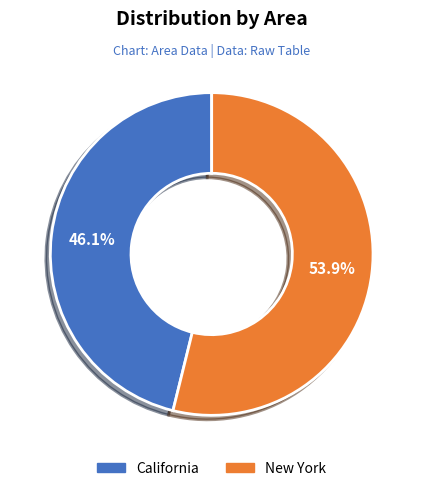

To the nearest percent, what is the difference between the California and New York slice percentages?

8%